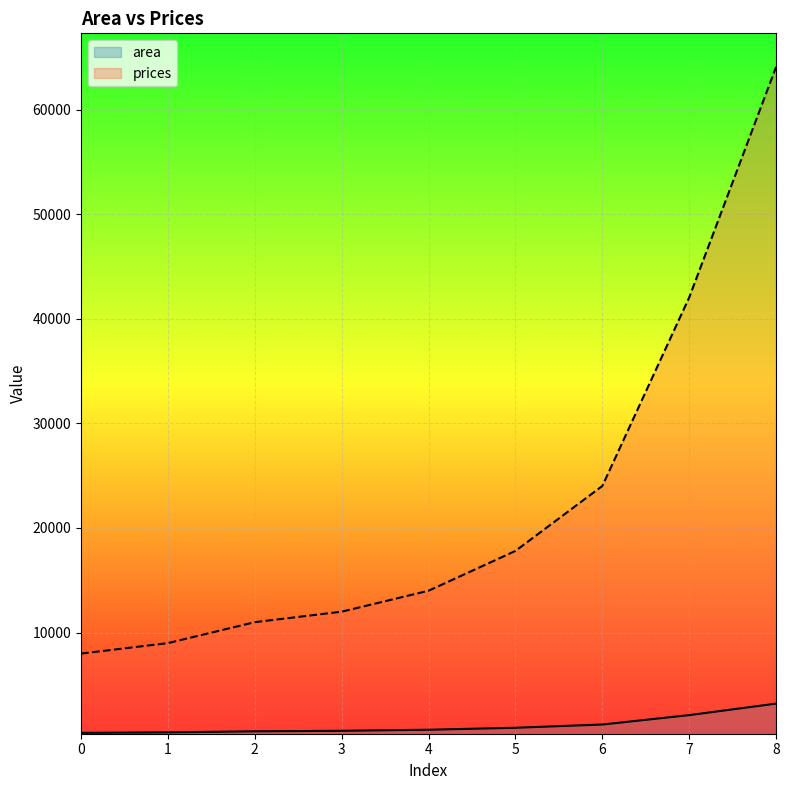

The value of prices at 7 is 42058.7. True or false?

True